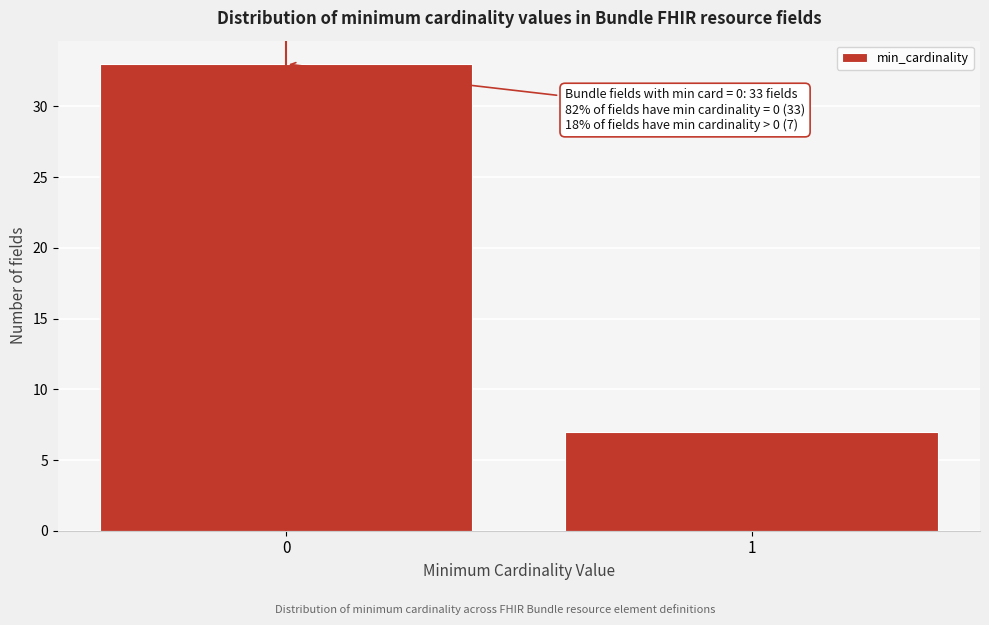

Reading left to right, extract all data points from this chart.

0=33	1=7